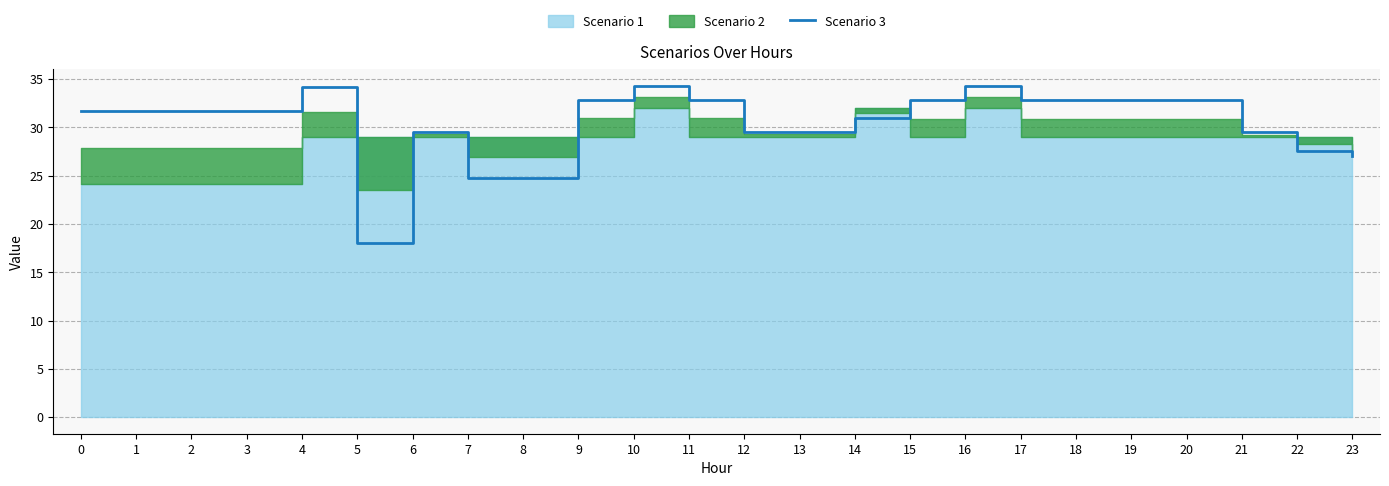

Reading left to right, extract all data points from this chart.

0=31.7	1=31.7	2=31.7	3=31.7	4=34.2	5=18.0	6=29.5	7=24.8	8=24.8	9=32.9	10=34.3	11=32.8	12=29.5	13=29.5	14=31.0	15=32.8	16=34.3	17=32.8	18=32.8	19=32.8	20=32.8	21=29.5	22=27.6	23=27.1